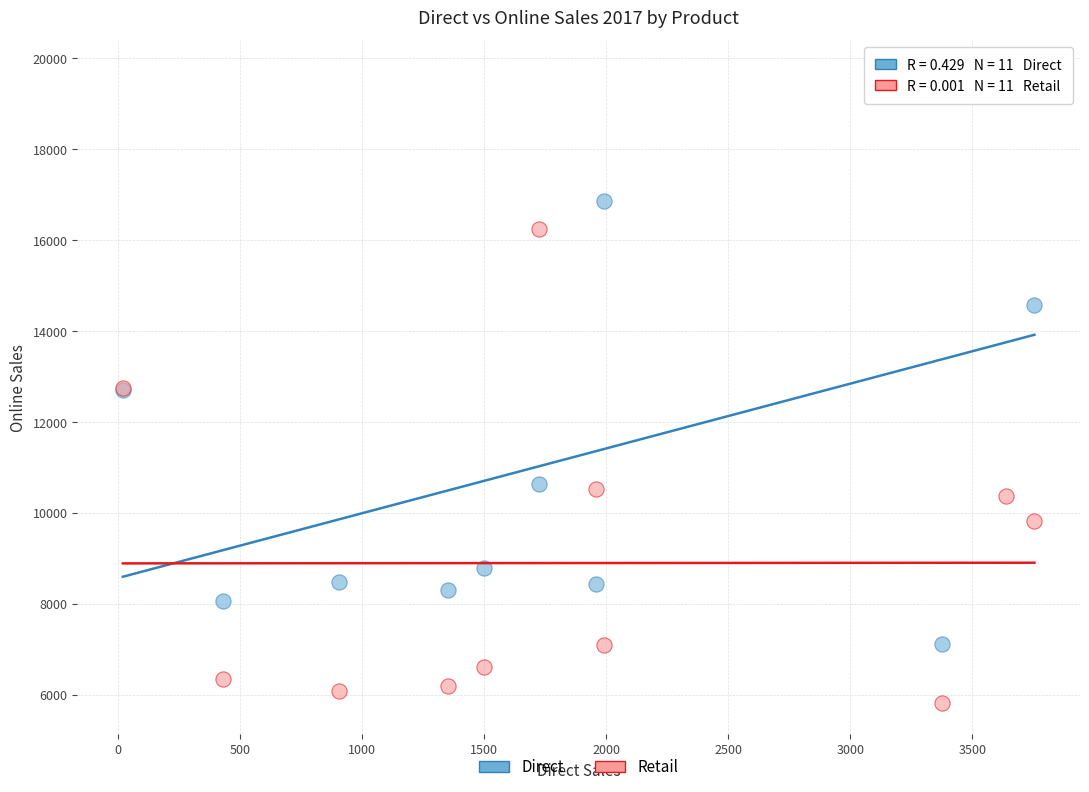

What are all the series names shown in the legend?

Direct, Retail